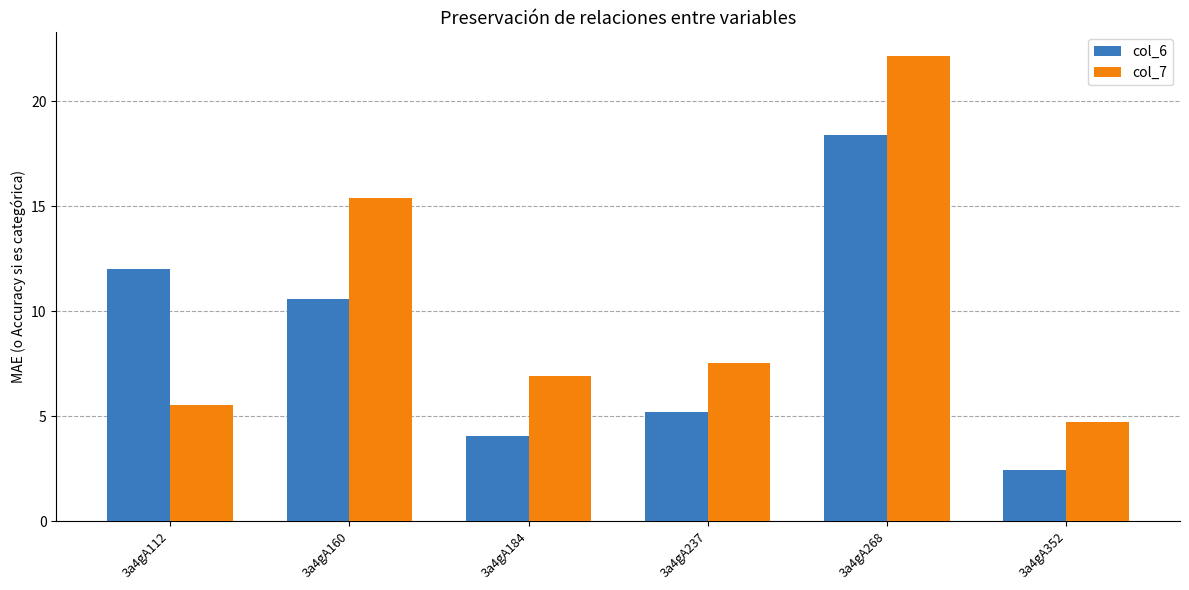

What is the approximate value of col_7 at 3a4gA112?

5.5